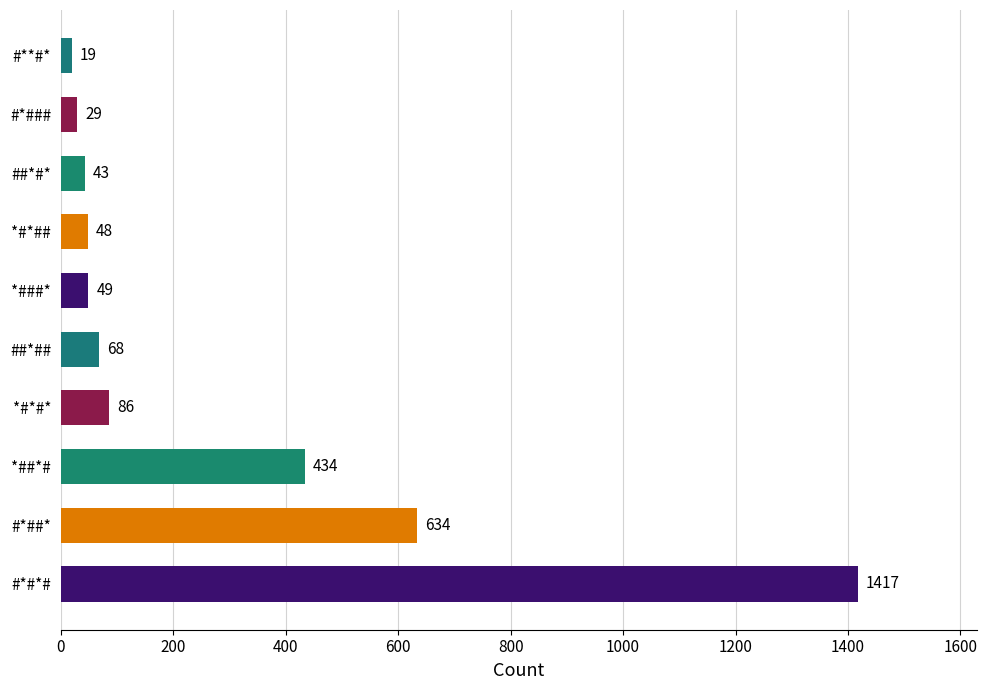

What is the ratio of the value at #*##* to the value at #*#*#?

0.4